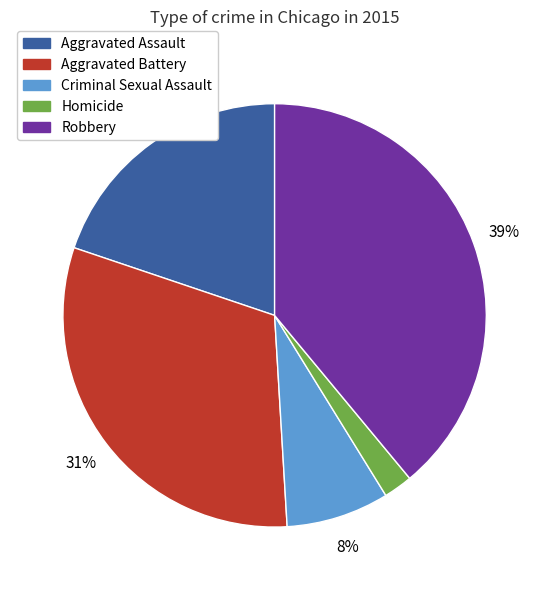

To the nearest percent, what is the combined percentage of Criminal Sexual Assault and Robbery?

47%